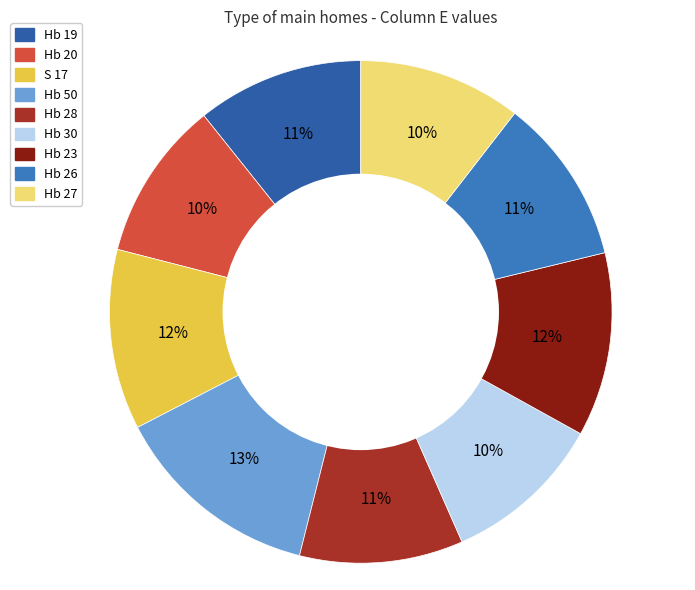

The Hb 27 slice represents 1% of the pie. True or false?

False